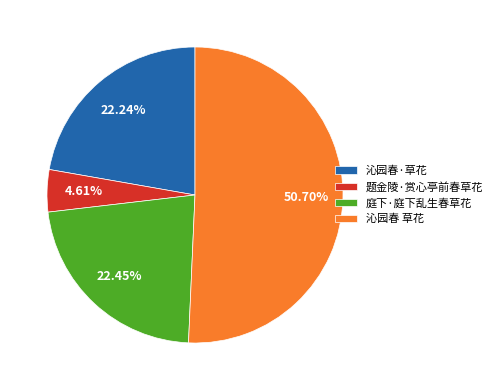

Which has a higher value, 沁园春 草花 or 题金陵·赏心亭前春草花?

沁园春 草花